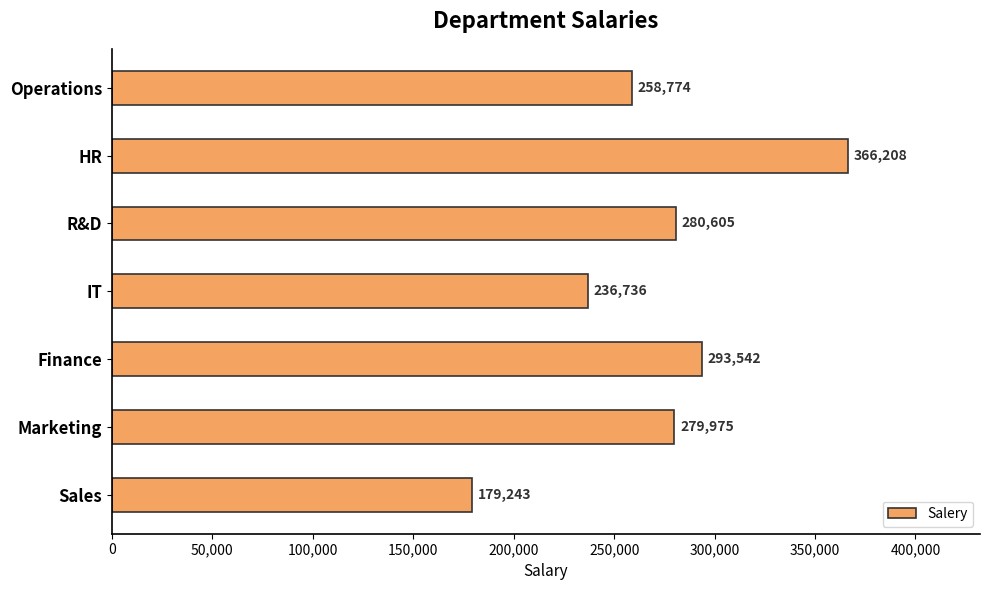

Approximately how many times larger is the value at Operations compared to IT?

1.1